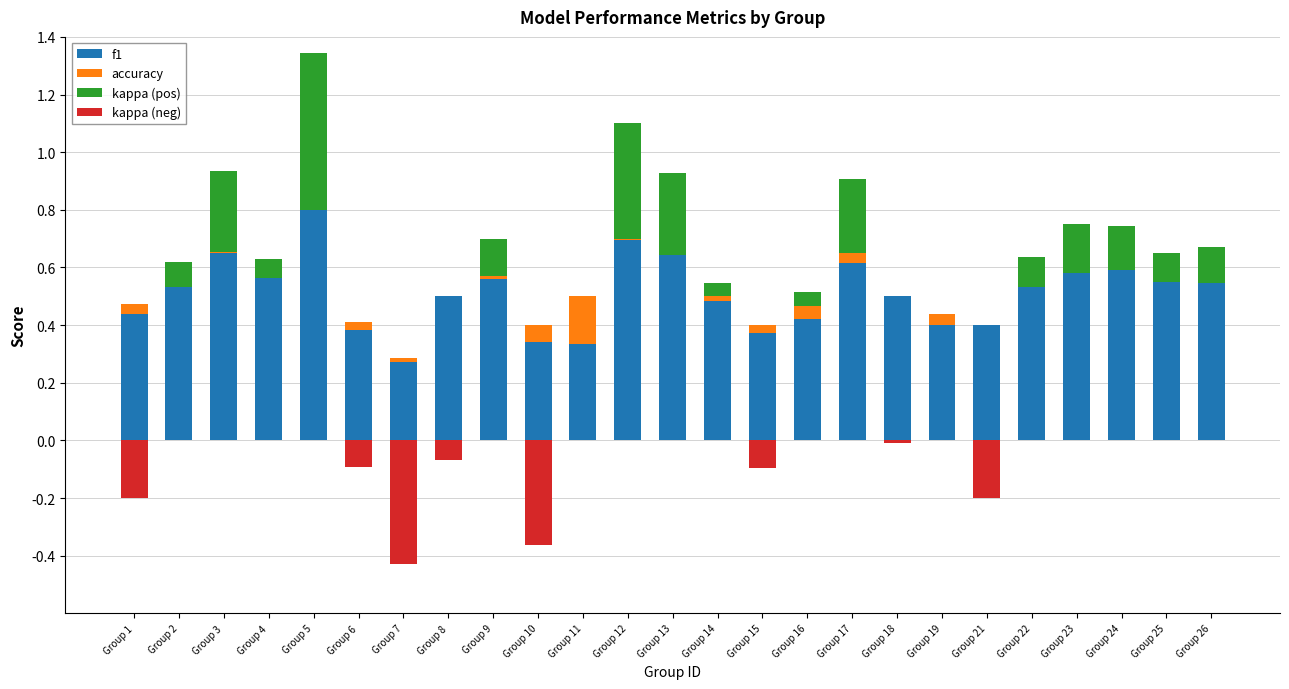

What is the value of the kappa (pos) bar at the 5th from the left?

0.5